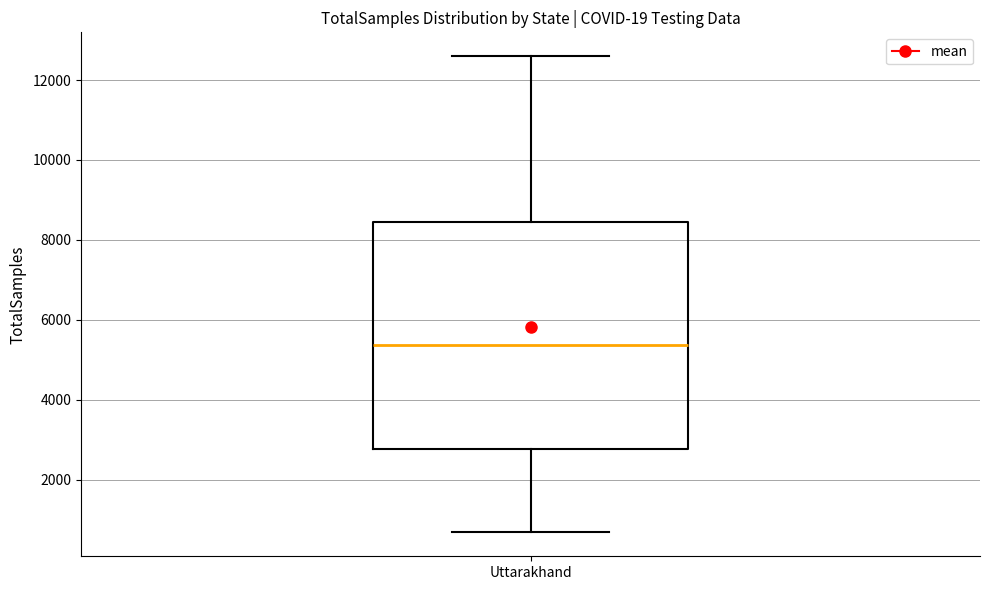

Read this box plot against the y-axis: the position of the median line, the range covered by the box, and the ends of both whiskers. The values are not printed on the chart, so give them approximately, as read against the axis.

median 5400, box 2800 to 8400, whiskers 600 to 12600